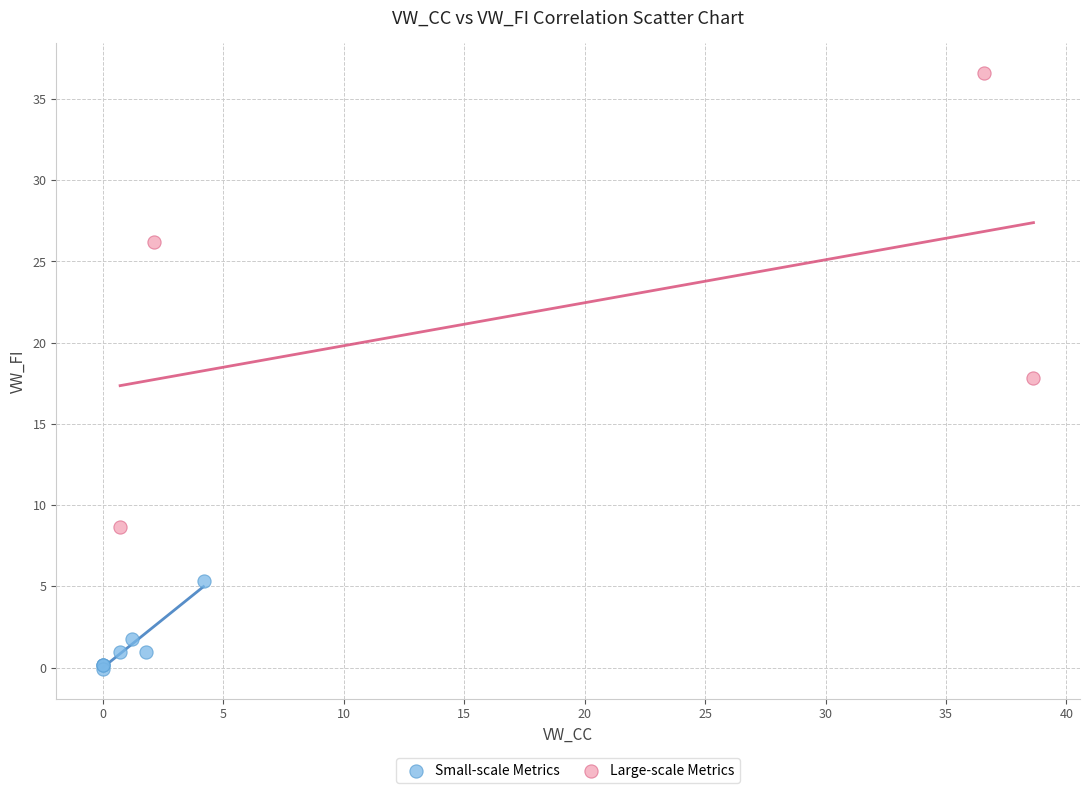

Which series has the widest spread of Y values?

Large-scale Metrics